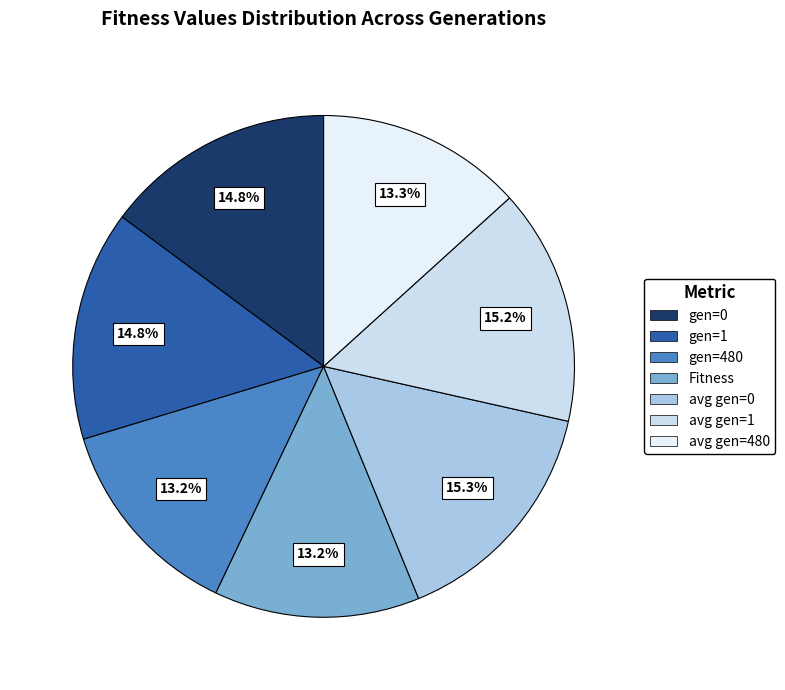

Does Fitness represent more than half of the total?

No